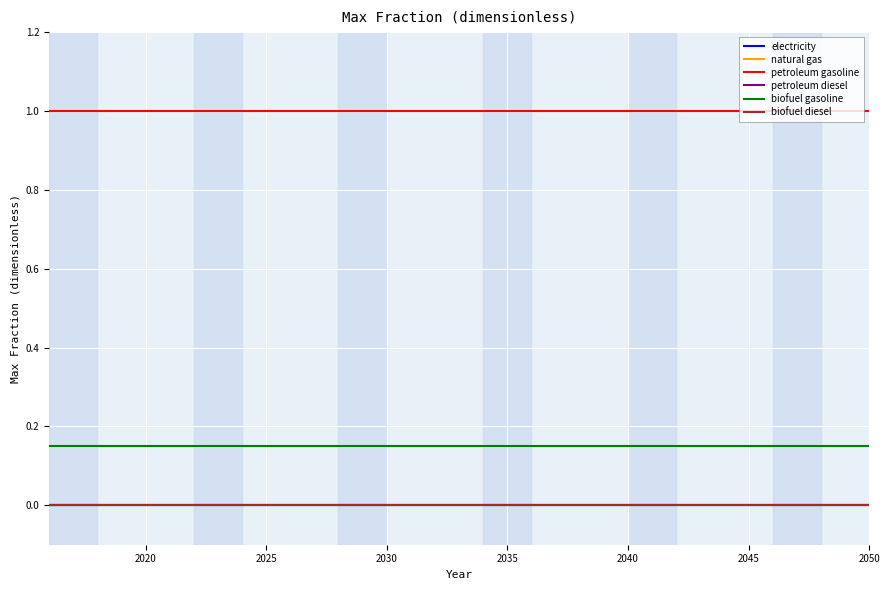

Which series has the widest spread of values?

electricity